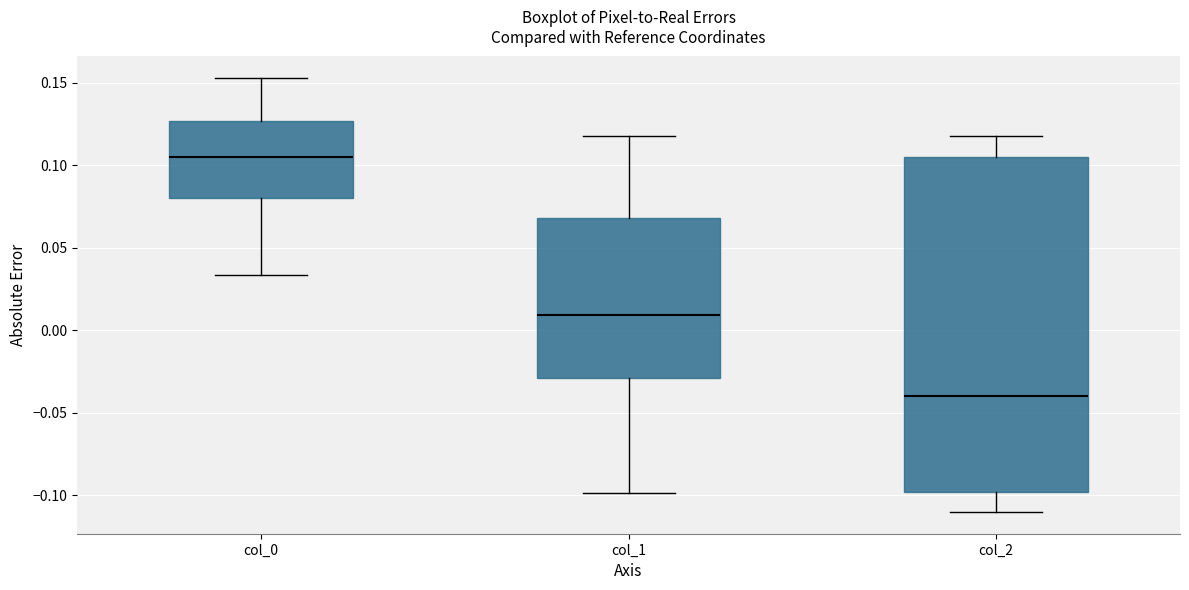

Where does the upper whisker of the box for col_2 end on the y-axis? The values are not printed on the chart, so give them approximately, as read against the axis.

0.120